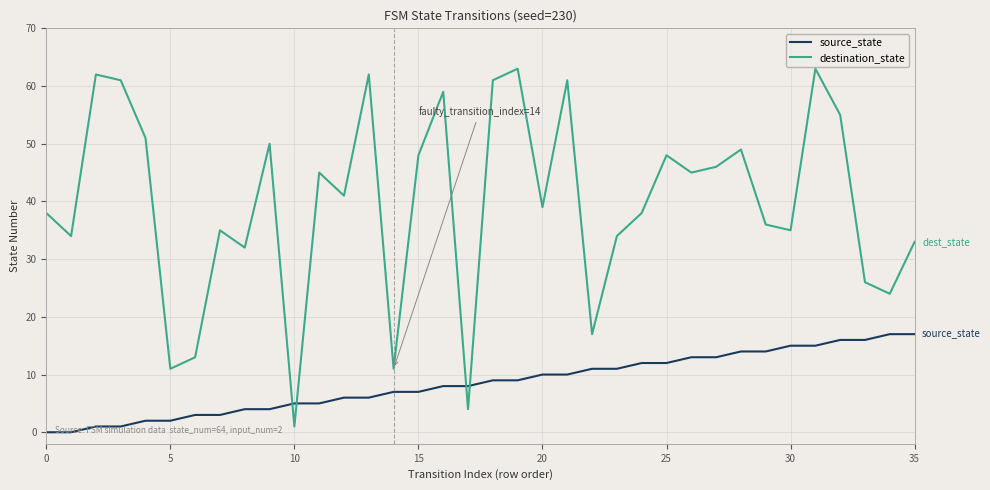

What is the highest value of the source_state series?

17